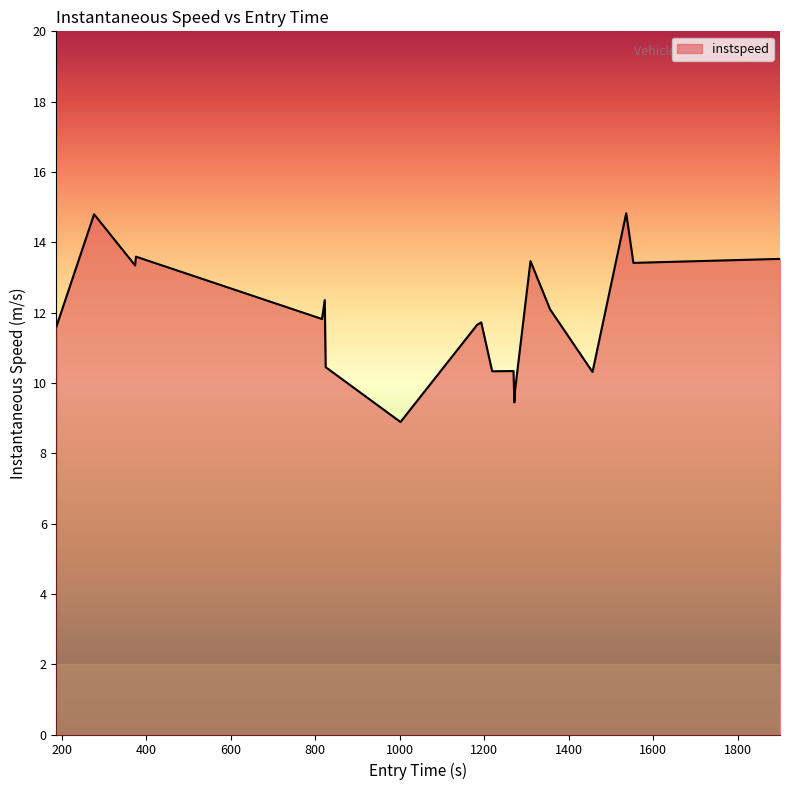

What is the smallest value displayed?

8.9